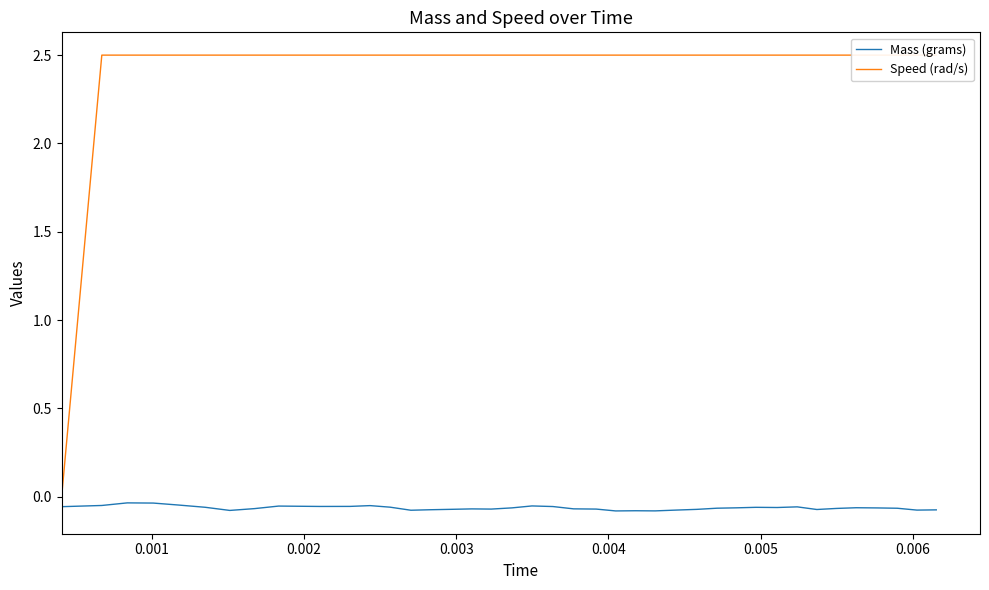

How many categories are shown in the chart?

40